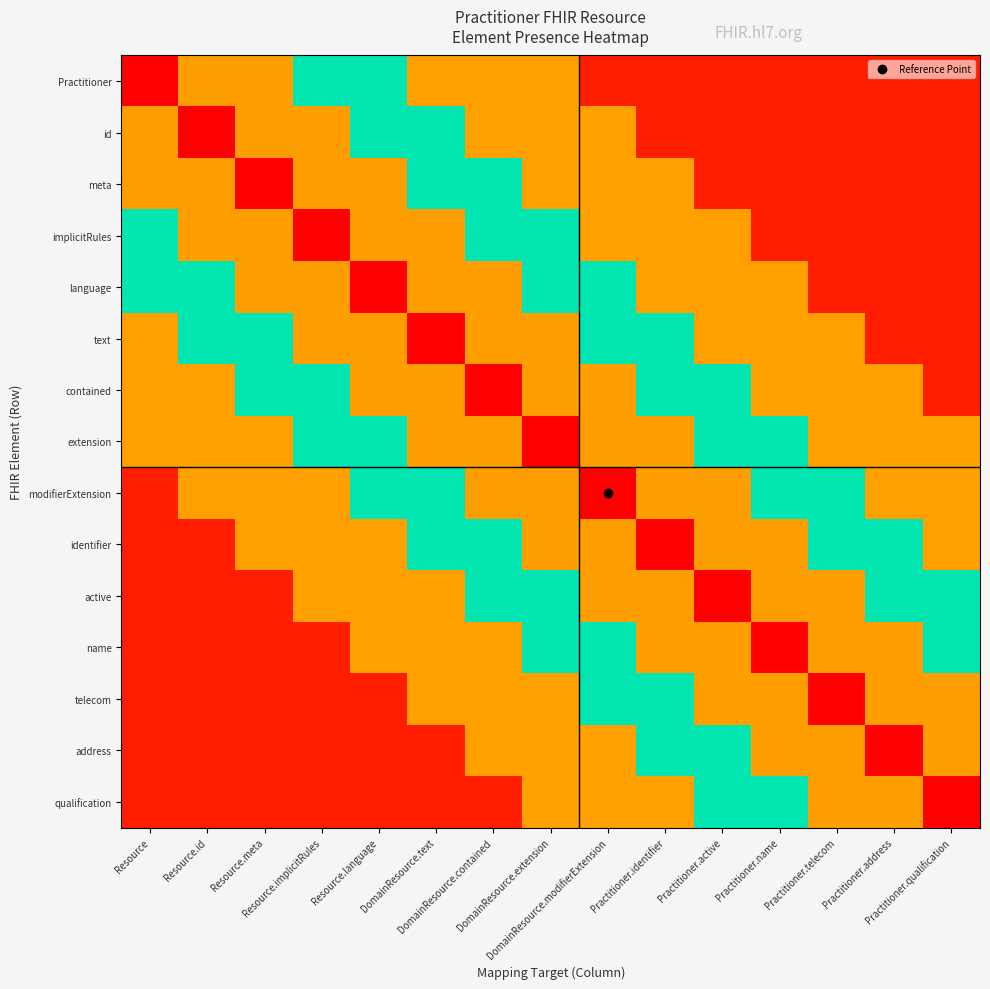

Reading left to right, transcribe all the data shown in this chart.

Practitioner: Resource=1.0	Resource.id=0.8	Resource.meta=0.8	Resource.implicitRules=0.5	Resource.language=0.5	DomainResource.text=0.2	DomainResource.contained=0.2	DomainResource.extension=0.2	DomainResource.modifierExtension=0.1	Practitioner.identifier=0.1	Practitioner.active=0.1	Practitioner.name=0.1	Practitioner.telecom=0.1	Practitioner.address=0.1	Practitioner.qualification=0.1
id: Resource=0.8	Resource.id=1.0	Resource.meta=0.8	Resource.implicitRules=0.8	Resource.language=0.5	DomainResource.text=0.5	DomainResource.contained=0.2	DomainResource.extension=0.2	DomainResource.modifierExtension=0.2	Practitioner.identifier=0.1	Practitioner.active=0.1	Practitioner.name=0.1	Practitioner.telecom=0.1	Practitioner.address=0.1	Practitioner.qualification=0.1
meta: Resource=0.8	Resource.id=0.8	Resource.meta=1.0	Resource.implicitRules=0.8	Resource.language=0.8	DomainResource.text=0.5	DomainResource.contained=0.5	DomainResource.extension=0.2	DomainResource.modifierExtension=0.2	Practitioner.identifier=0.2	Practitioner.active=0.1	Practitioner.name=0.1	Practitioner.telecom=0.1	Practitioner.address=0.1	Practitioner.qualification=0.1
implicitRules: Resource=0.5	Resource.id=0.8	Resource.meta=0.8	Resource.implicitRules=1.0	Resource.language=0.8	DomainResource.text=0.8	DomainResource.contained=0.5	DomainResource.extension=0.5	DomainResource.modifierExtension=0.2	Practitioner.identifier=0.2	Practitioner.active=0.2	Practitioner.name=0.1	Practitioner.telecom=0.1	Practitioner.address=0.1	Practitioner.qualification=0.1
language: Resource=0.5	Resource.id=0.5	Resource.meta=0.8	Resource.implicitRules=0.8	Resource.language=1.0	DomainResource.text=0.8	DomainResource.contained=0.8	DomainResource.extension=0.5	DomainResource.modifierExtension=0.5	Practitioner.identifier=0.2	Practitioner.active=0.2	Practitioner.name=0.2	Practitioner.telecom=0.1	Practitioner.address=0.1	Practitioner.qualification=0.1
text: Resource=0.2	Resource.id=0.5	Resource.meta=0.5	Resource.implicitRules=0.8	Resource.language=0.8	DomainResource.text=1.0	DomainResource.contained=0.8	DomainResource.extension=0.8	DomainResource.modifierExtension=0.5	Practitioner.identifier=0.5	Practitioner.active=0.2	Practitioner.name=0.2	Practitioner.telecom=0.2	Practitioner.address=0.1	Practitioner.qualification=0.1
contained: Resource=0.2	Resource.id=0.2	Resource.meta=0.5	Resource.implicitRules=0.5	Resource.language=0.8	DomainResource.text=0.8	DomainResource.contained=1.0	DomainResource.extension=0.8	DomainResource.modifierExtension=0.8	Practitioner.identifier=0.5	Practitioner.active=0.5	Practitioner.name=0.2	Practitioner.telecom=0.2	Practitioner.address=0.2	Practitioner.qualification=0.1
extension: Resource=0.2	Resource.id=0.2	Resource.meta=0.2	Resource.implicitRules=0.5	Resource.language=0.5	DomainResource.text=0.8	DomainResource.contained=0.8	DomainResource.extension=1.0	DomainResource.modifierExtension=0.8	Practitioner.identifier=0.8	Practitioner.active=0.5	Practitioner.name=0.5	Practitioner.telecom=0.2	Practitioner.address=0.2	Practitioner.qualification=0.2
modifierExtension: Resource=0.1	Resource.id=0.2	Resource.meta=0.2	Resource.implicitRules=0.2	Resource.language=0.5	DomainResource.text=0.5	DomainResource.contained=0.8	DomainResource.extension=0.8	DomainResource.modifierExtension=1.0	Practitioner.identifier=0.8	Practitioner.active=0.8	Practitioner.name=0.5	Practitioner.telecom=0.5	Practitioner.address=0.2	Practitioner.qualification=0.2
identifier: Resource=0.1	Resource.id=0.1	Resource.meta=0.2	Resource.implicitRules=0.2	Resource.language=0.2	DomainResource.text=0.5	DomainResource.contained=0.5	DomainResource.extension=0.8	DomainResource.modifierExtension=0.8	Practitioner.identifier=1.0	Practitioner.active=0.8	Practitioner.name=0.8	Practitioner.telecom=0.5	Practitioner.address=0.5	Practitioner.qualification=0.2
active: Resource=0.1	Resource.id=0.1	Resource.meta=0.1	Resource.implicitRules=0.2	Resource.language=0.2	DomainResource.text=0.2	DomainResource.contained=0.5	DomainResource.extension=0.5	DomainResource.modifierExtension=0.8	Practitioner.identifier=0.8	Practitioner.active=1.0	Practitioner.name=0.8	Practitioner.telecom=0.8	Practitioner.address=0.5	Practitioner.qualification=0.5
name: Resource=0.1	Resource.id=0.1	Resource.meta=0.1	Resource.implicitRules=0.1	Resource.language=0.2	DomainResource.text=0.2	DomainResource.contained=0.2	DomainResource.extension=0.5	DomainResource.modifierExtension=0.5	Practitioner.identifier=0.8	Practitioner.active=0.8	Practitioner.name=1.0	Practitioner.telecom=0.8	Practitioner.address=0.8	Practitioner.qualification=0.5
telecom: Resource=0.1	Resource.id=0.1	Resource.meta=0.1	Resource.implicitRules=0.1	Resource.language=0.1	DomainResource.text=0.2	DomainResource.contained=0.2	DomainResource.extension=0.2	DomainResource.modifierExtension=0.5	Practitioner.identifier=0.5	Practitioner.active=0.8	Practitioner.name=0.8	Practitioner.telecom=1.0	Practitioner.address=0.8	Practitioner.qualification=0.8
address: Resource=0.1	Resource.id=0.1	Resource.meta=0.1	Resource.implicitRules=0.1	Resource.language=0.1	DomainResource.text=0.1	DomainResource.contained=0.2	DomainResource.extension=0.2	DomainResource.modifierExtension=0.2	Practitioner.identifier=0.5	Practitioner.active=0.5	Practitioner.name=0.8	Practitioner.telecom=0.8	Practitioner.address=1.0	Practitioner.qualification=0.8
qualification: Resource=0.1	Resource.id=0.1	Resource.meta=0.1	Resource.implicitRules=0.1	Resource.language=0.1	DomainResource.text=0.1	DomainResource.contained=0.1	DomainResource.extension=0.2	DomainResource.modifierExtension=0.2	Practitioner.identifier=0.2	Practitioner.active=0.5	Practitioner.name=0.5	Practitioner.telecom=0.8	Practitioner.address=0.8	Practitioner.qualification=1.0